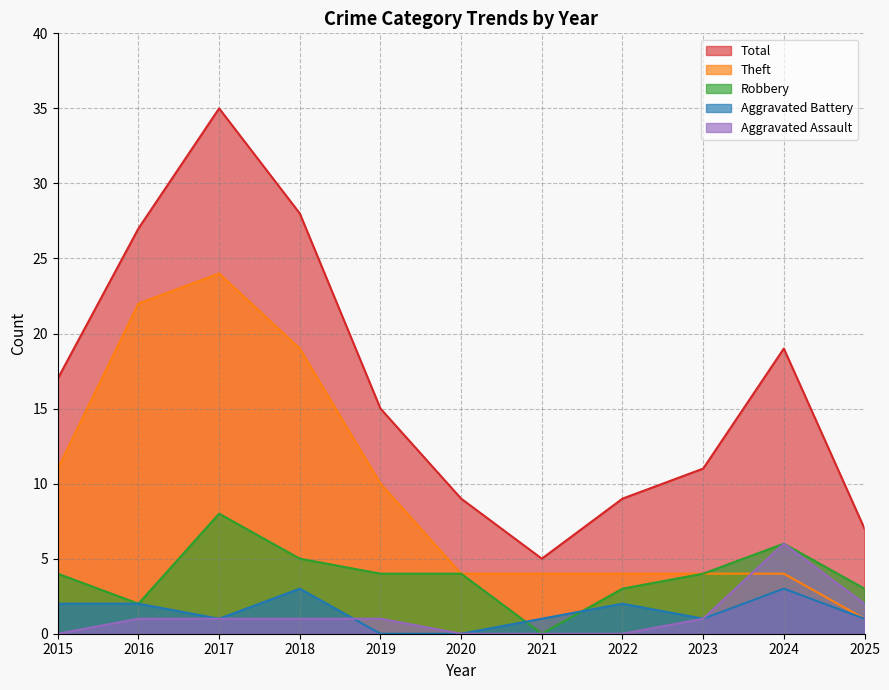

Which series has the widest spread of values?

Total